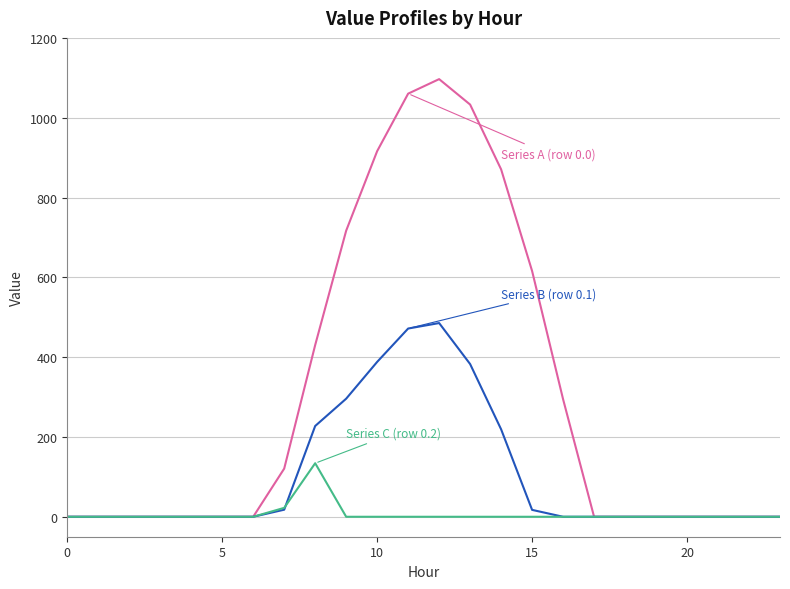

What is the maximum value shown in the chart?

1096.7